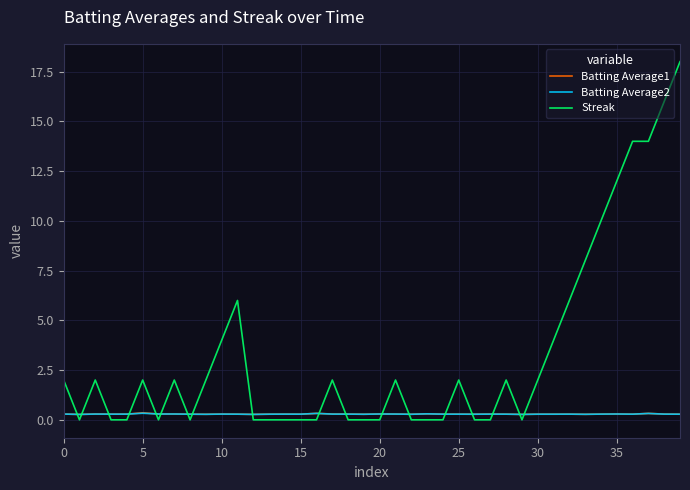

Which series has the widest spread of values?

Streak